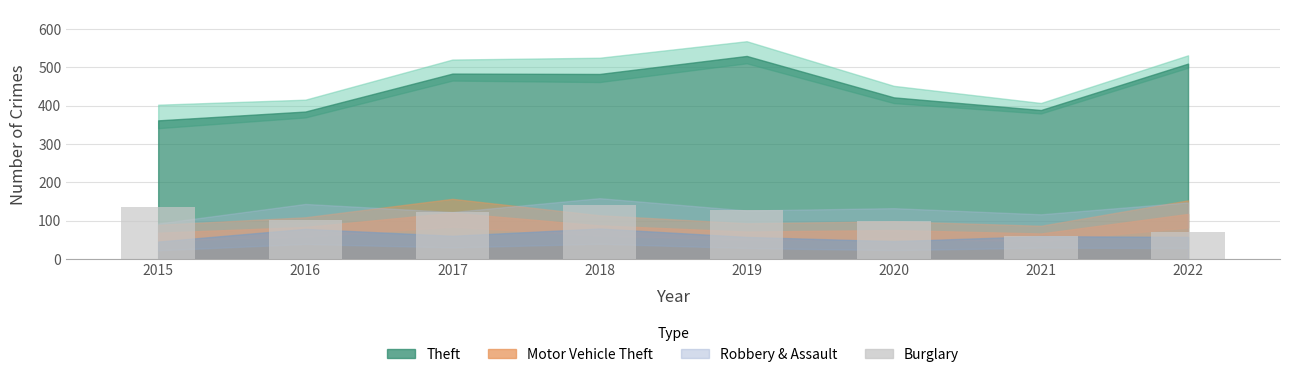

What is the difference between the maximum and minimum values?

80